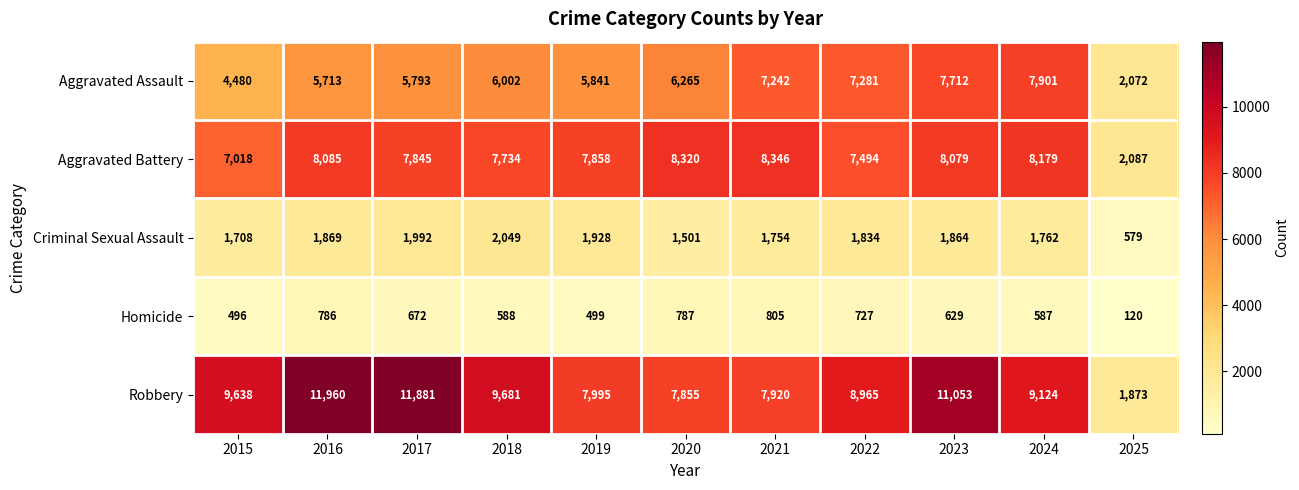

At which category is the sum across all series the highest?

2023